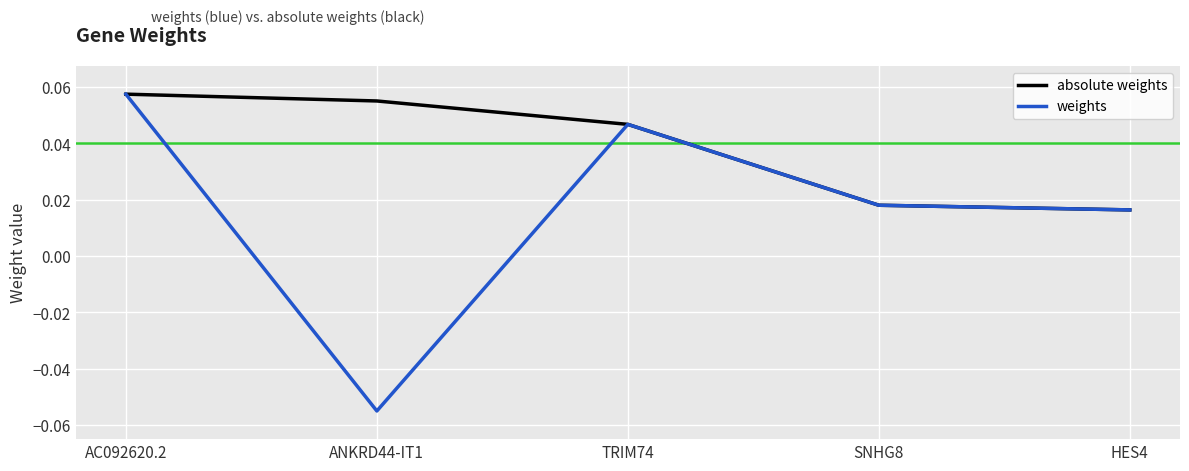

How many values in weights are below zero?

1